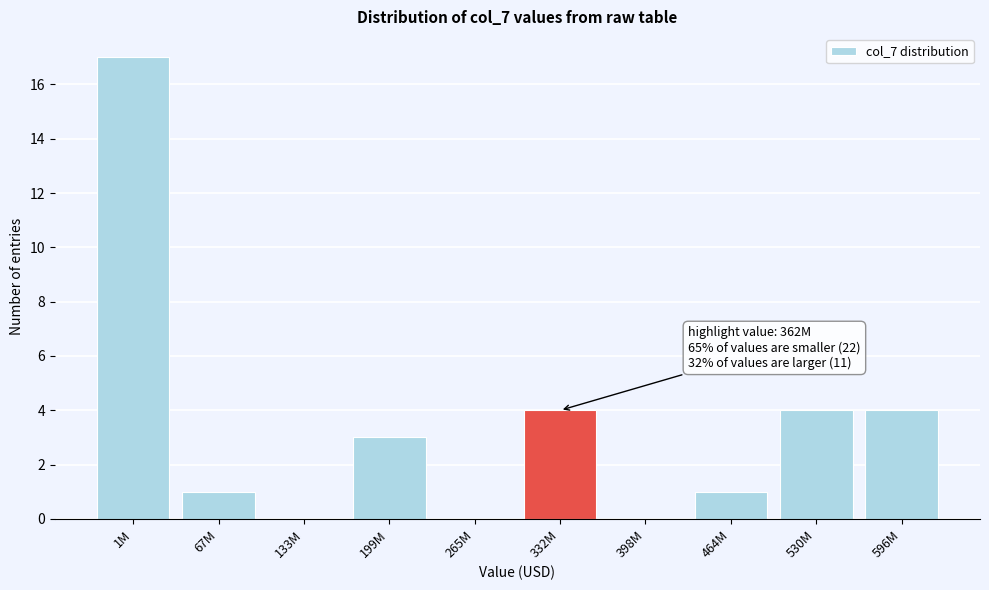

Reading left to right, list all the values displayed in this chart.

1M=17	67M=1	133M=0	199M=3	265M=0	332M=4	398M=0	464M=1	530M=4	596M=4